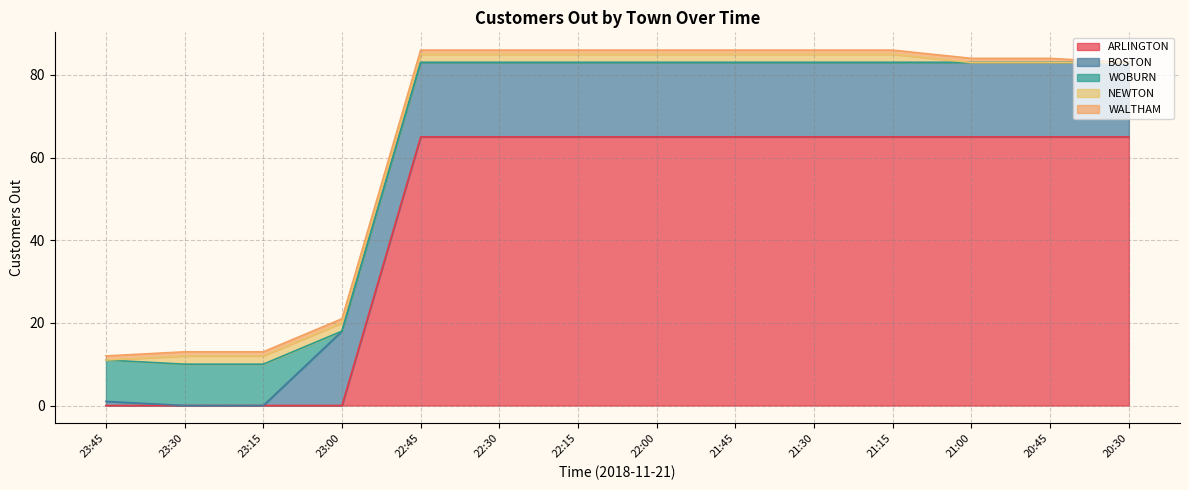

What is the sum of the WALTHAM values at 23:00 and 21:45?

2